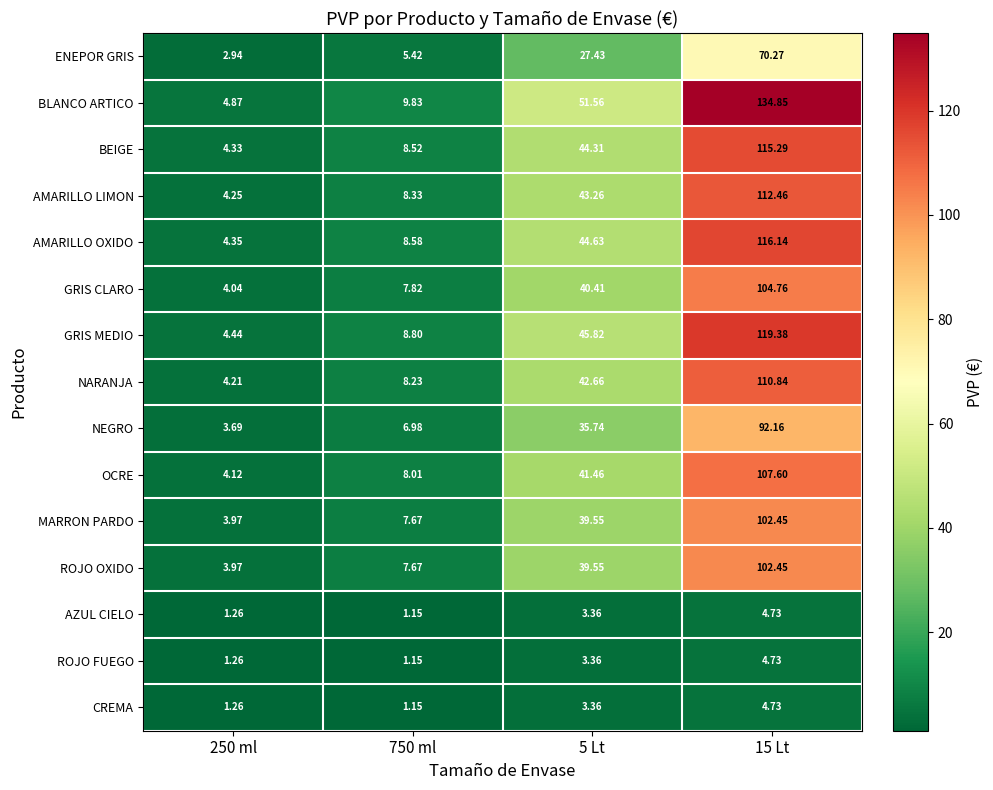

Is the value of MARRON PARDO at 5 Lt greater than the value of AMARILLO OXIDO at 750 ml?

Yes